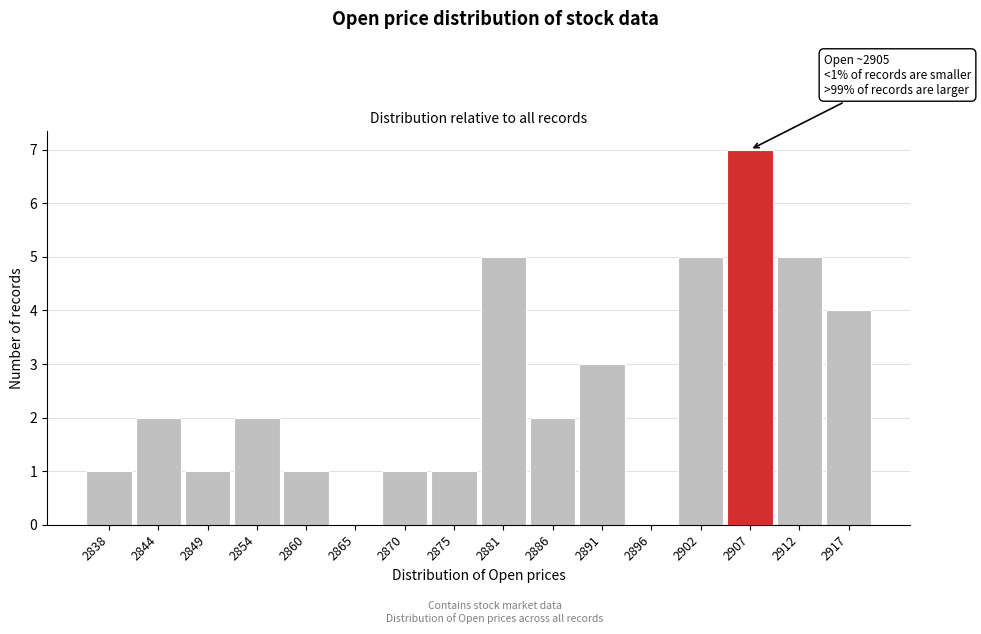

Over which range of the x-axis is the bar tallest?

2904 to 2909